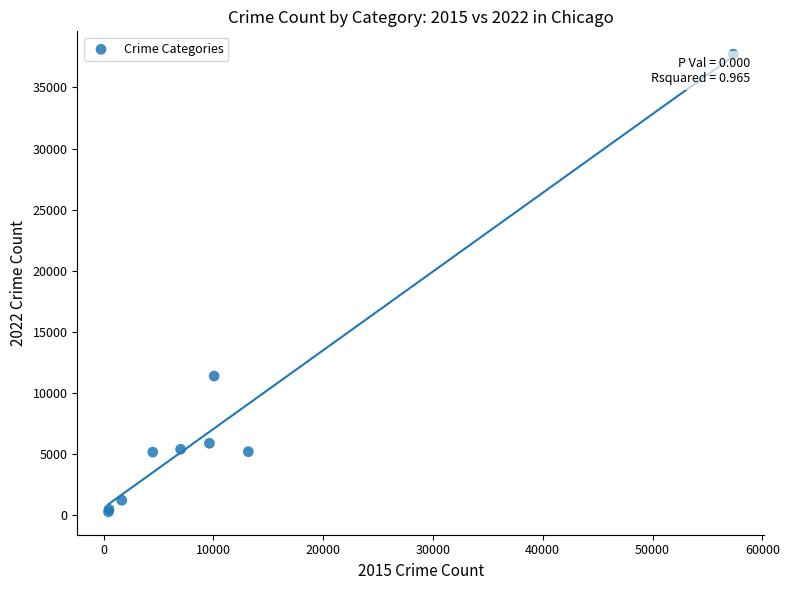

What Y value in the scatter plot is closest to 19003?

11399